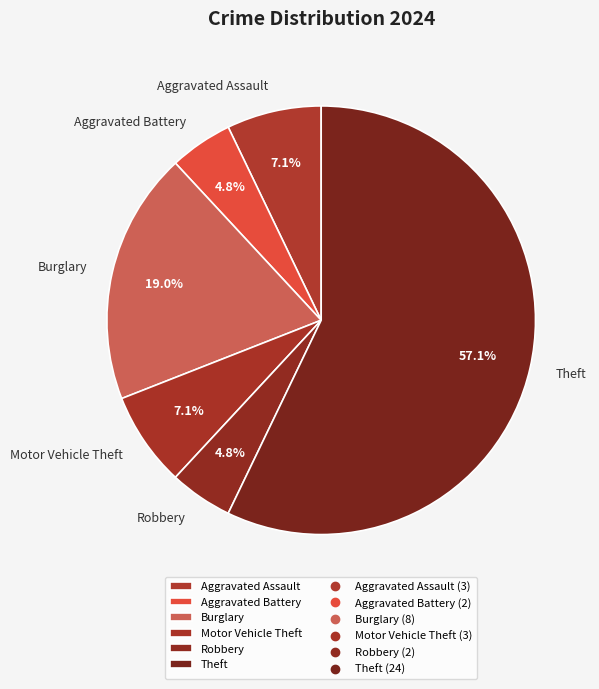

To the nearest percent, what is the combined percentage of Burglary and Motor Vehicle Theft?

26%